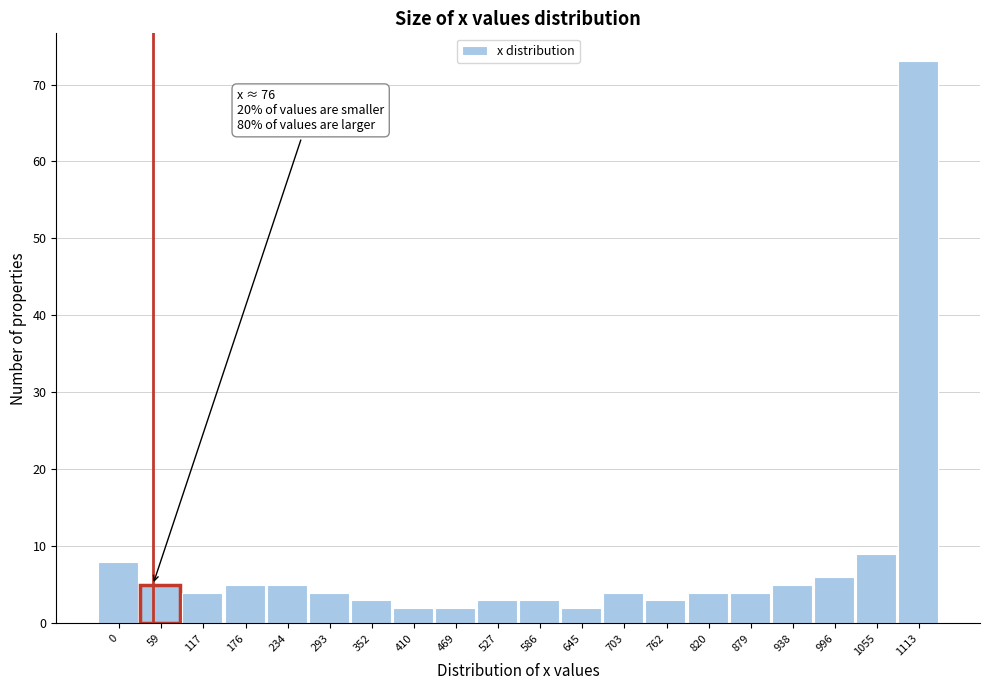

Reading right to left, what are all the values shown in this chart?

1113=73	1055=9	996=6	938=5	879=4	820=4	762=3	703=4	645=2	586=3	527=3	469=2	410=2	352=3	293=4	234=5	176=5	117=4	59=5	0=8